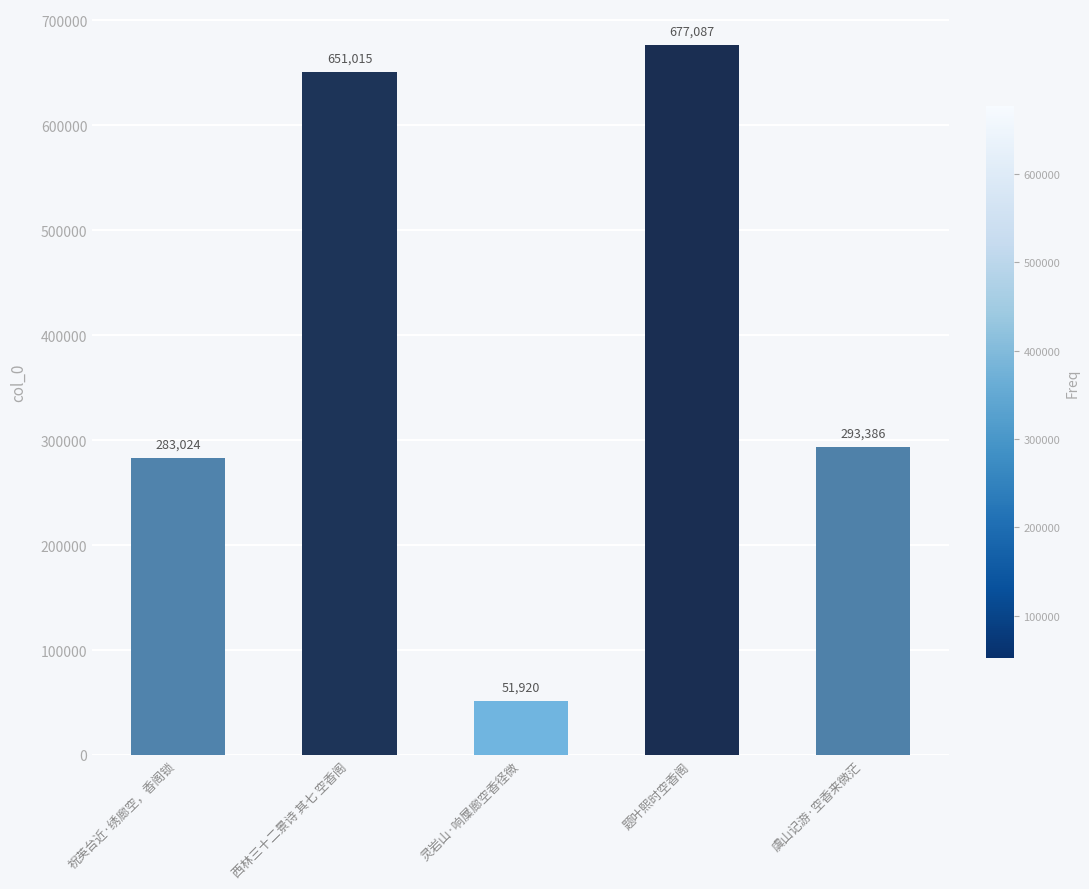

What is the change in value from 题叶熙时空香阁 to 虞山记游·空香来微茫?

-383701